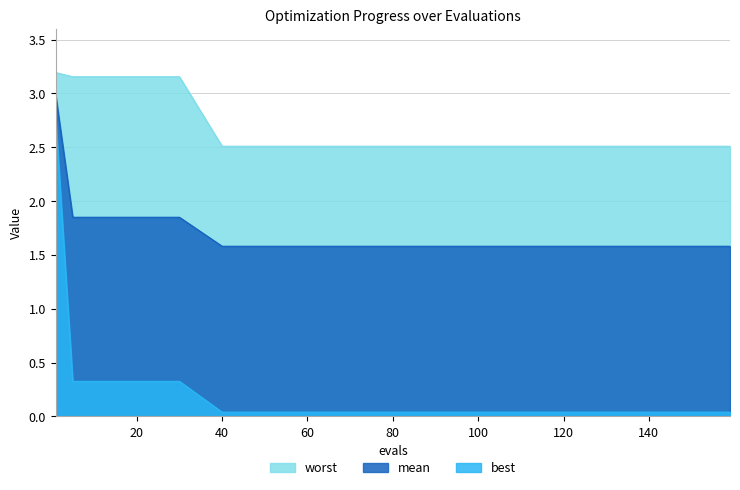

True or false: best and worst intersect in this chart.

False